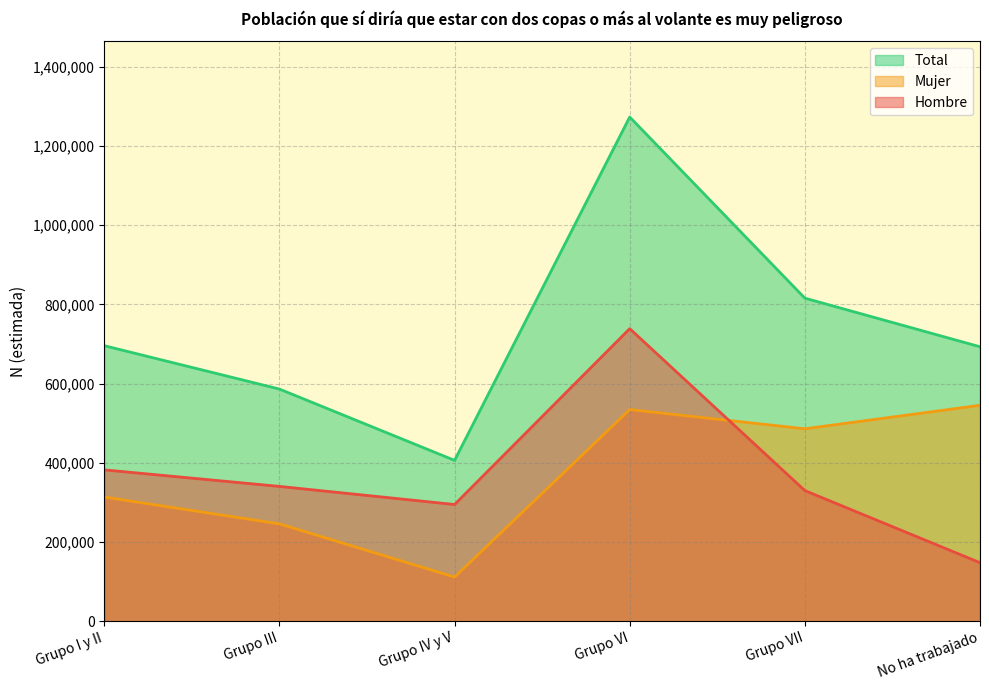

True or false: Total and Mujer cross at least once.

False